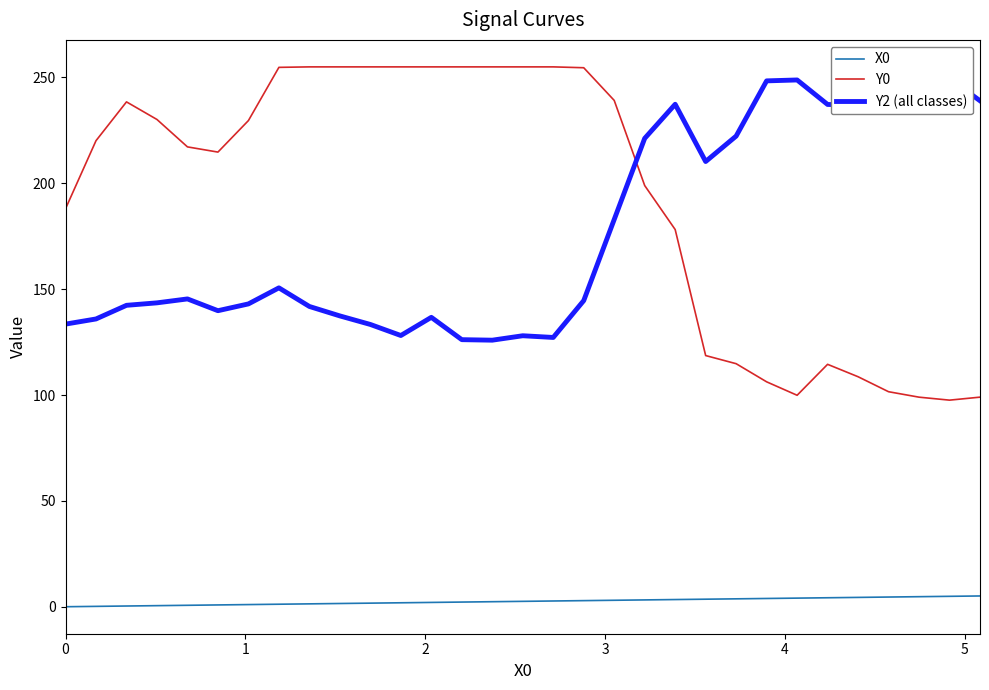

At 21, list the series in order from largest to smallest.

Y2 (all classes), Y0, X0